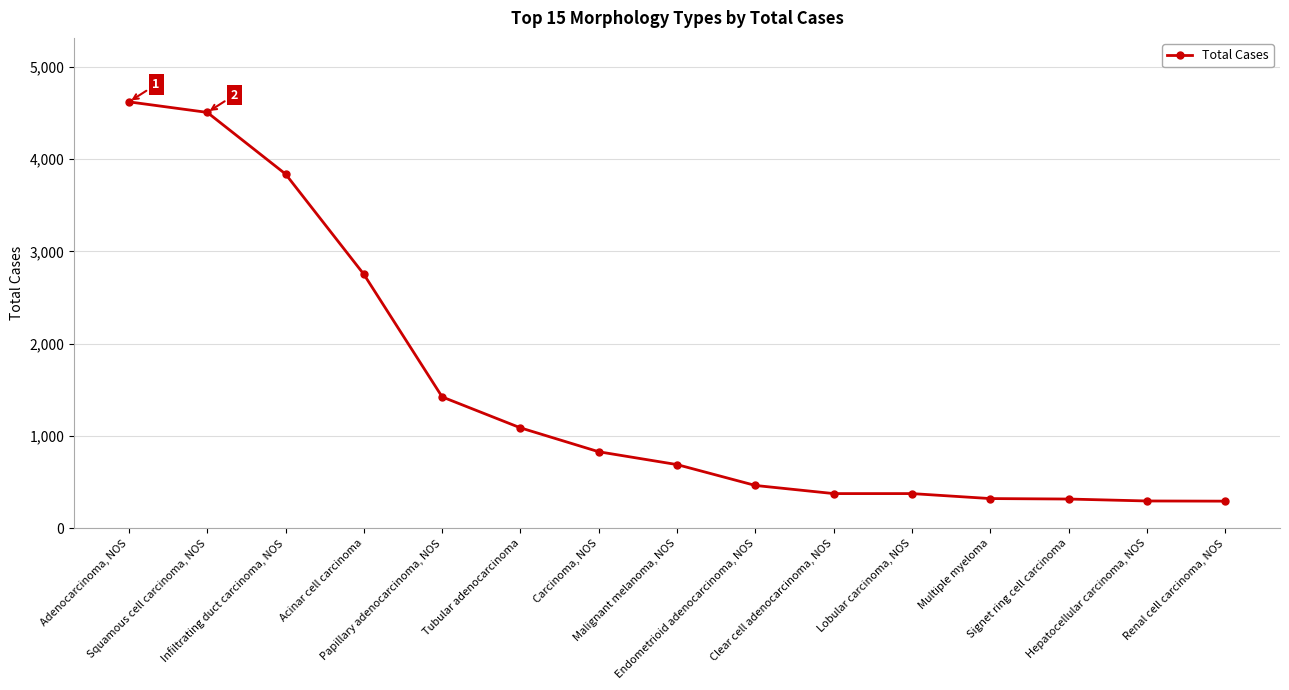

True or false: the data shows 1198 at Carcinoma, NOS.

False